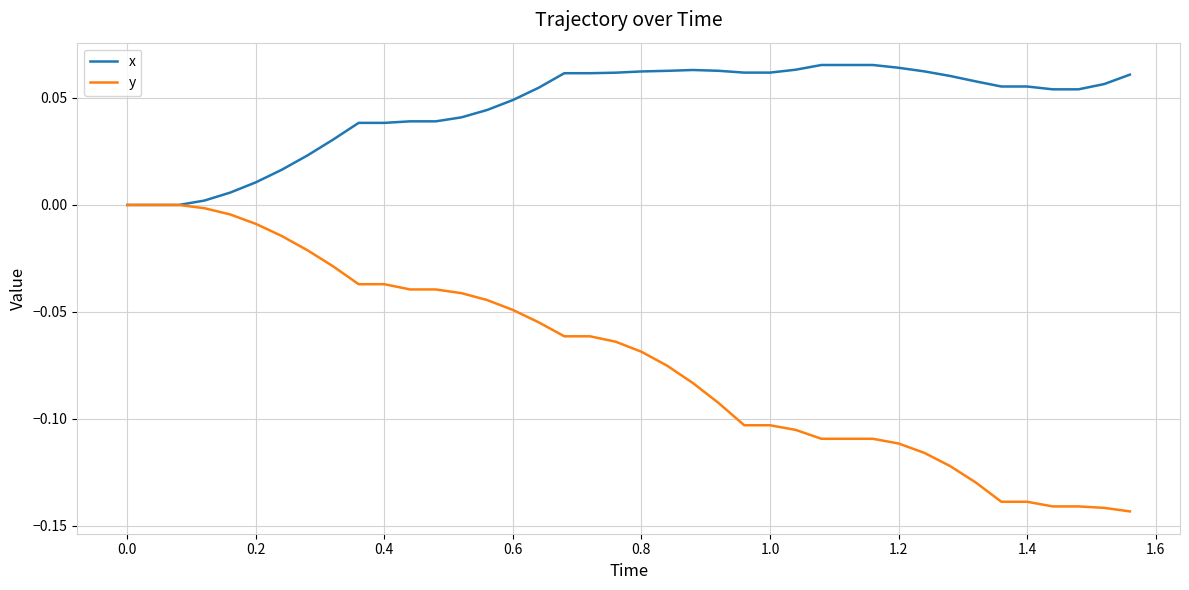

Which series has the widest spread of values?

y